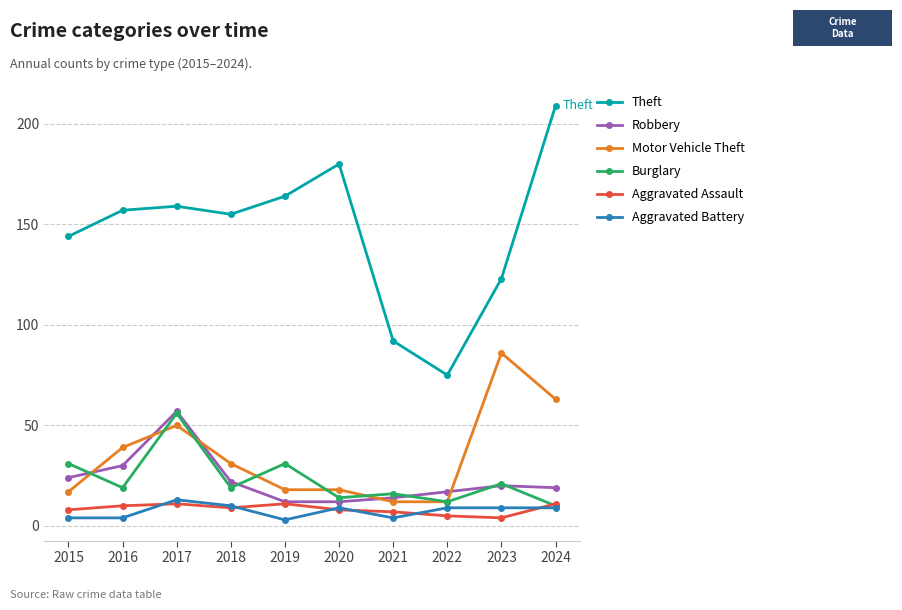

What is the value of the Motor Vehicle Theft point at the 3rd from the left?

50